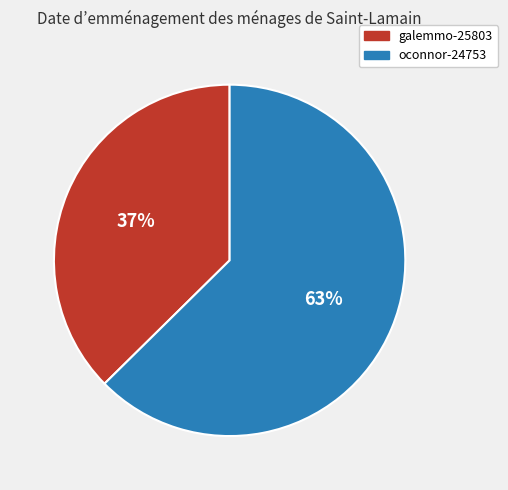

Which slice represents more than half of the pie?

oconnor-24753